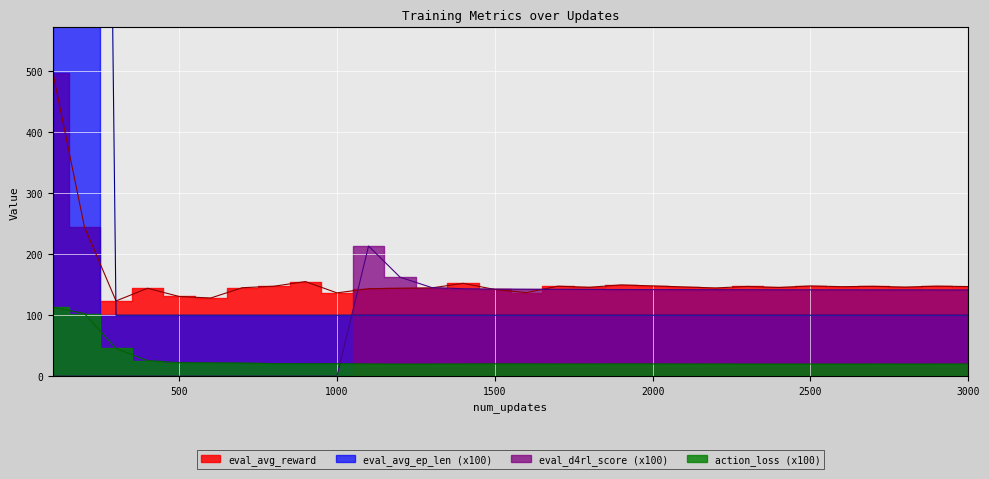

What is the total value across all series at 1300?

410.4